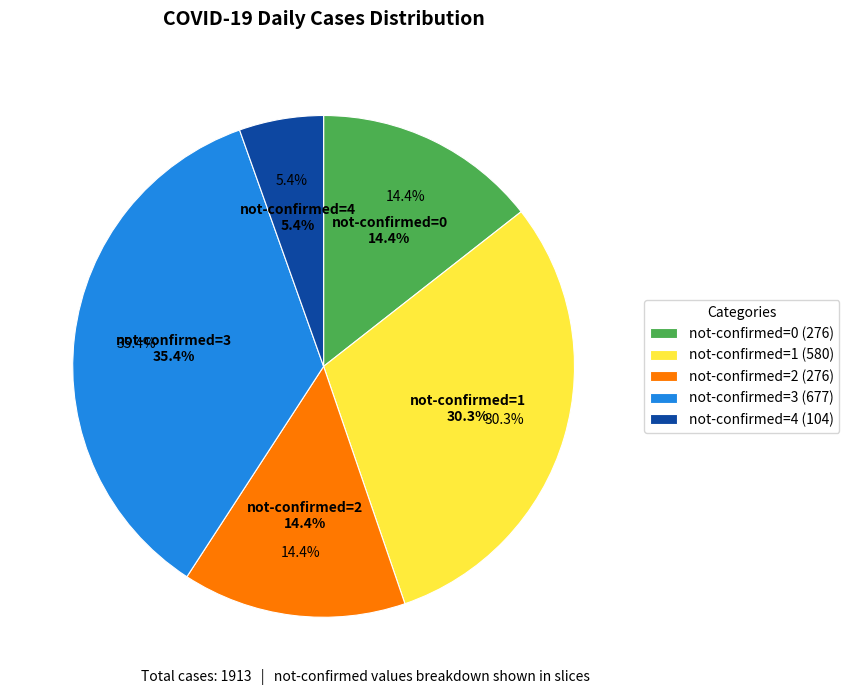

Is there a majority slice in this chart?

No